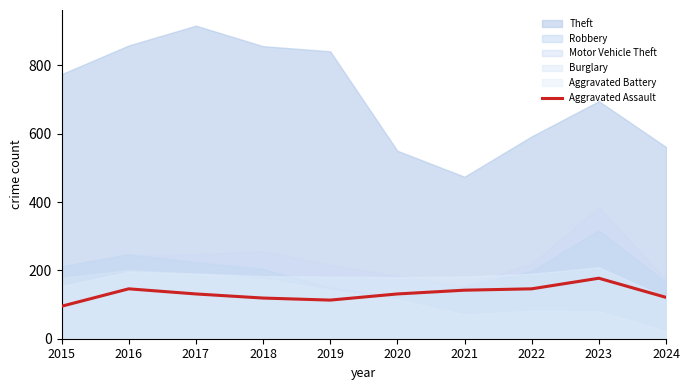

What is the change in value from 2017 to 2022?

+15